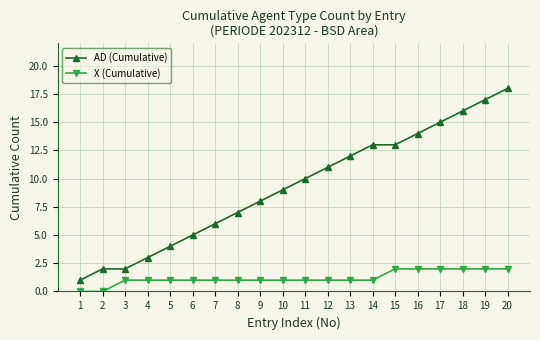

Reading right to left, what are all the values shown in this chart?

AD (Cumulative): 20=18	19=17	18=16	17=15	16=14	15=13	14=13	13=12	12=11	11=10	10=9	9=8	8=7	7=6	6=5	5=4	4=3	3=2	2=2	1=1
X (Cumulative): 20=2	19=2	18=2	17=2	16=2	15=2	14=1	13=1	12=1	11=1	10=1	9=1	8=1	7=1	6=1	5=1	4=1	3=1	2=0	1=0